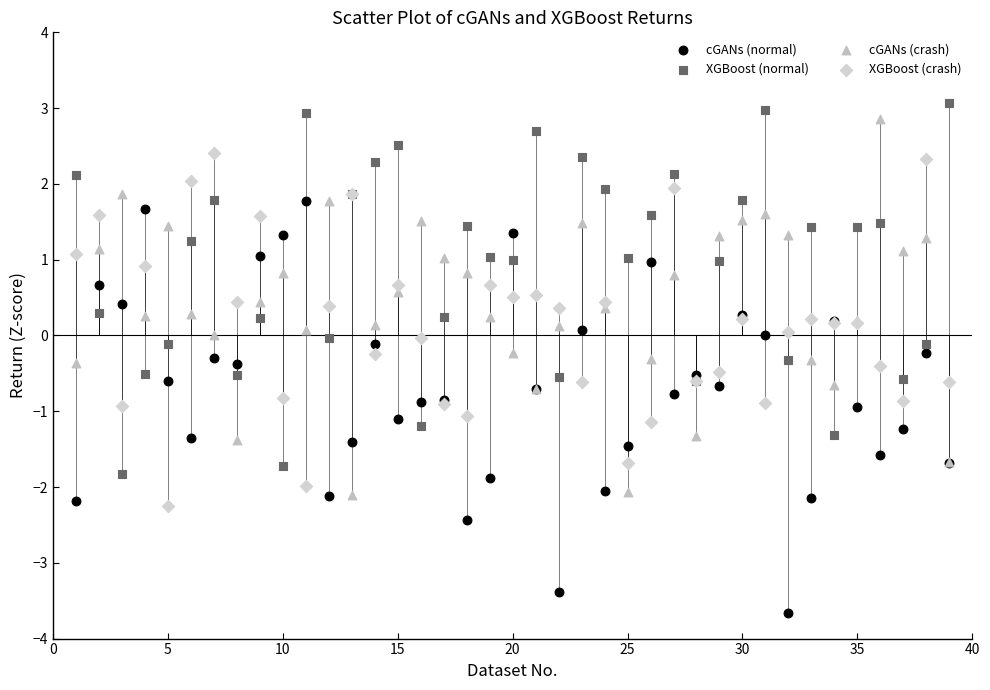

What is the X range (max minus min) for the scatter plot?

38.0